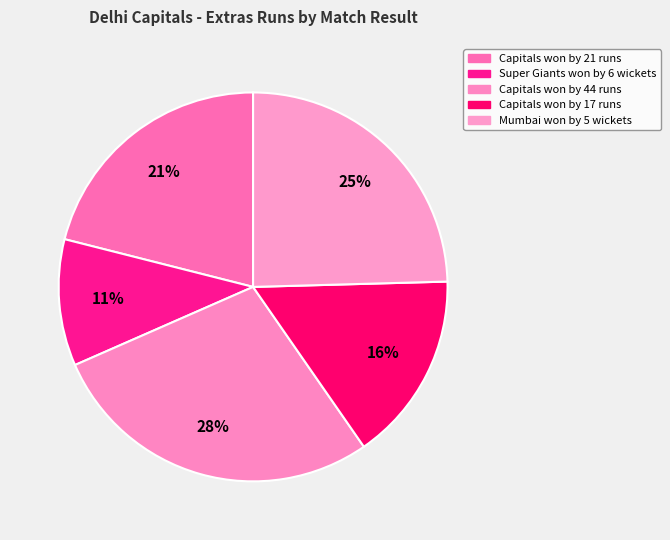

What percentage is the Capitals won by 44 runs slice, to the nearest percent?

28%